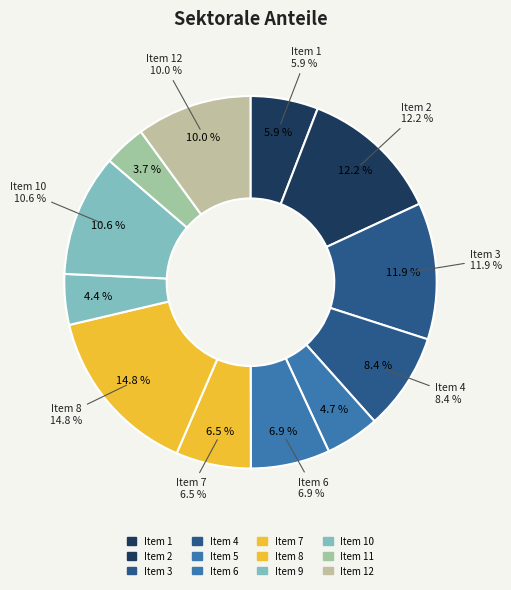

Which slice is the largest?

8